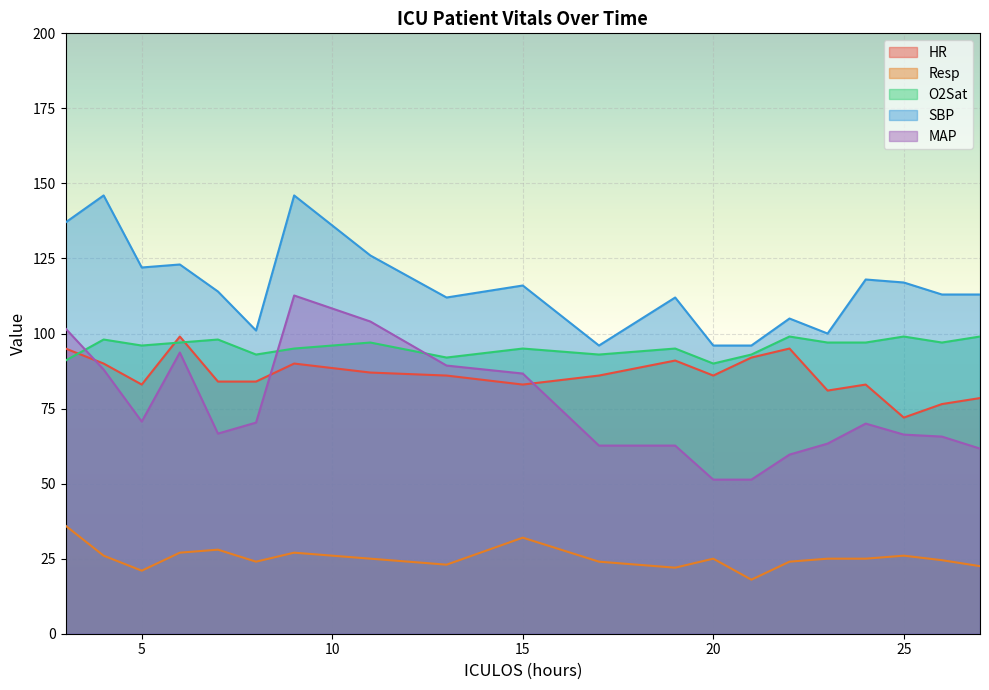

True or false: Resp has more than 0 points higher than both neighbors.

True